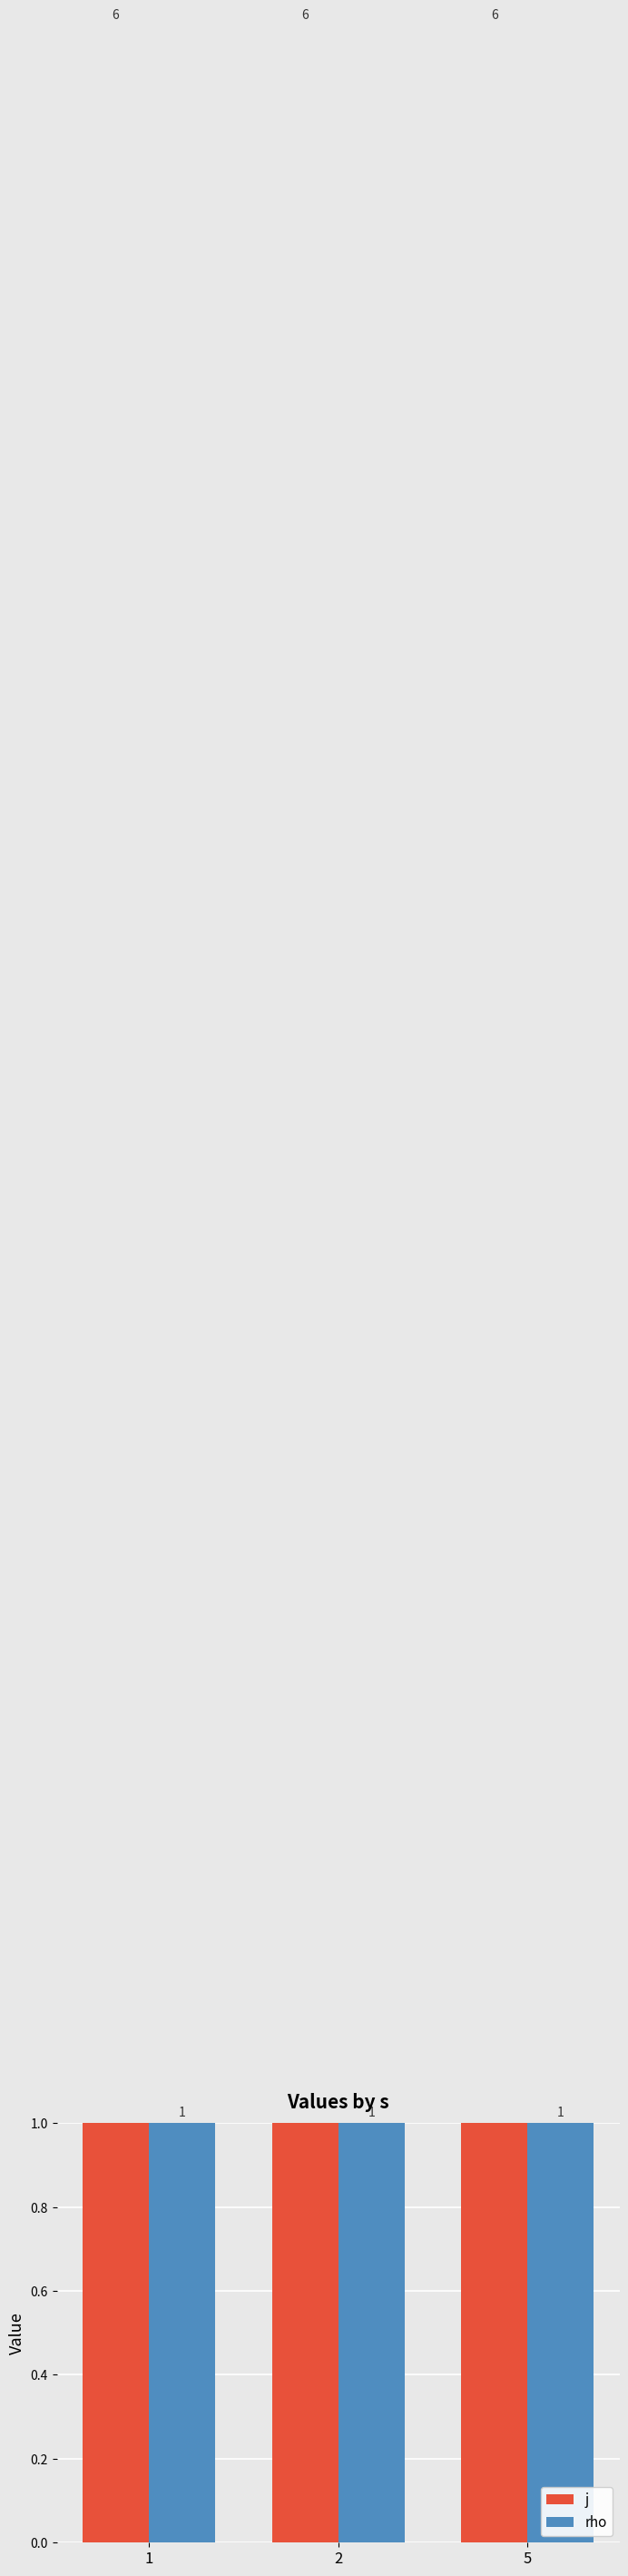

What is the total value across all series at 5?

7